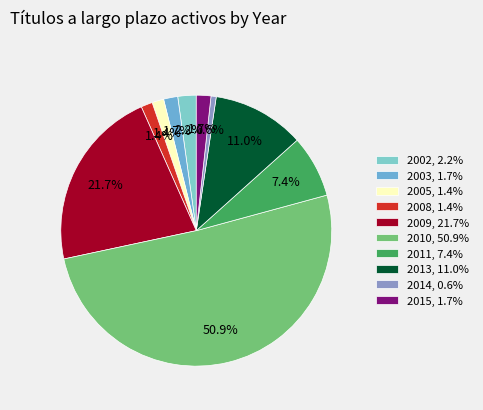

To the nearest percent, what is the difference between the largest and smallest slice percentages?

50%